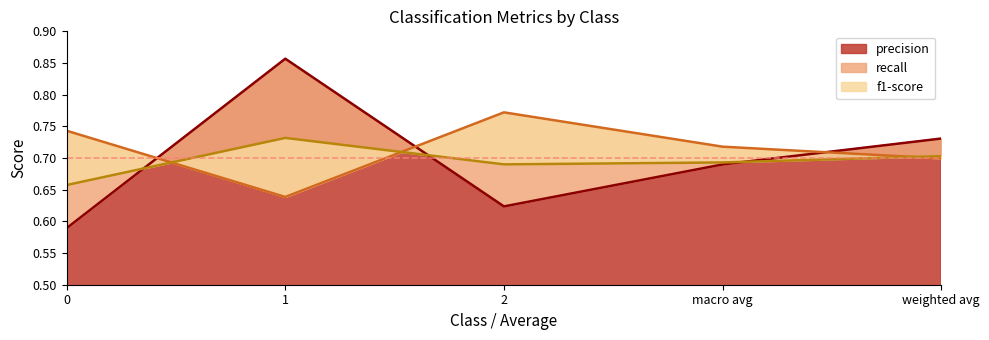

Reading left to right, what are all the values shown in this chart?

precision: 0.6	0.9	0.6	0.7	0.7
recall: 0.7	0.6	0.8	0.7	0.7
f1-score: 0.7	0.7	0.7	0.7	0.7